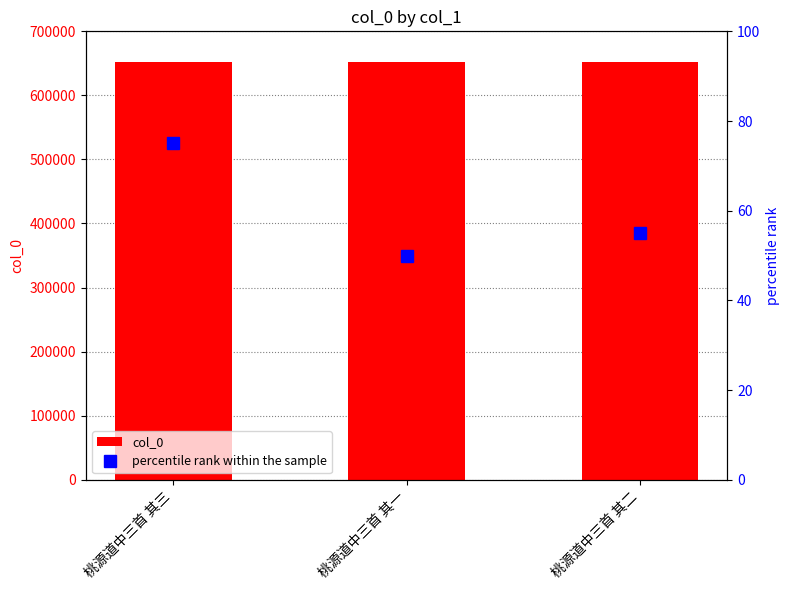

How many percentile rank within the sample values are between 50 and 75?

3